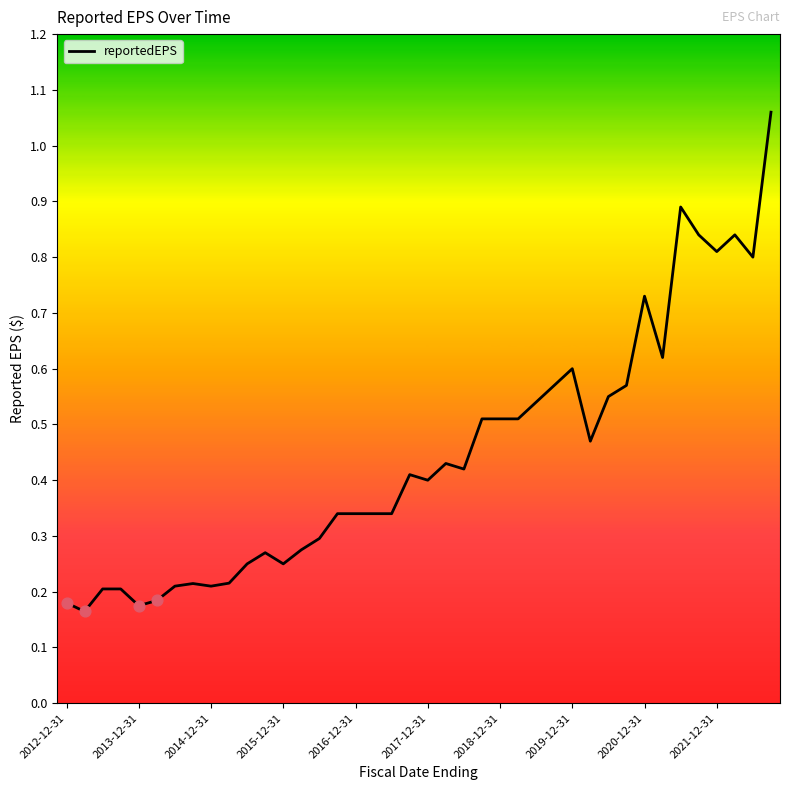

What is the difference between the maximum and minimum values?

0.9